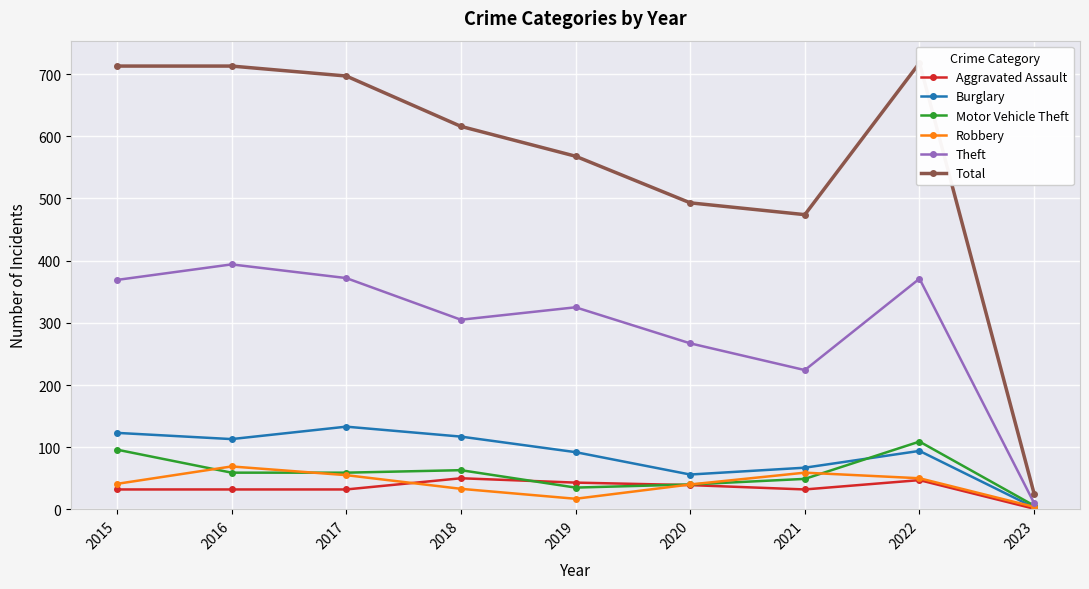

True or false: Motor Vehicle Theft and Total cross at least once.

False